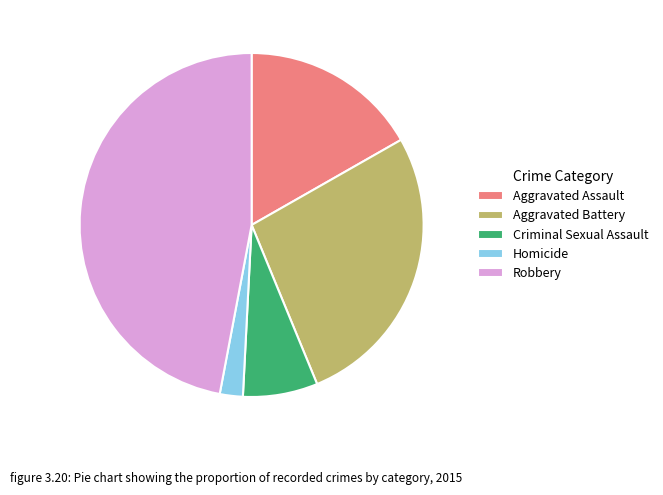

Between Homicide and Aggravated Battery, which is larger?

Aggravated Battery